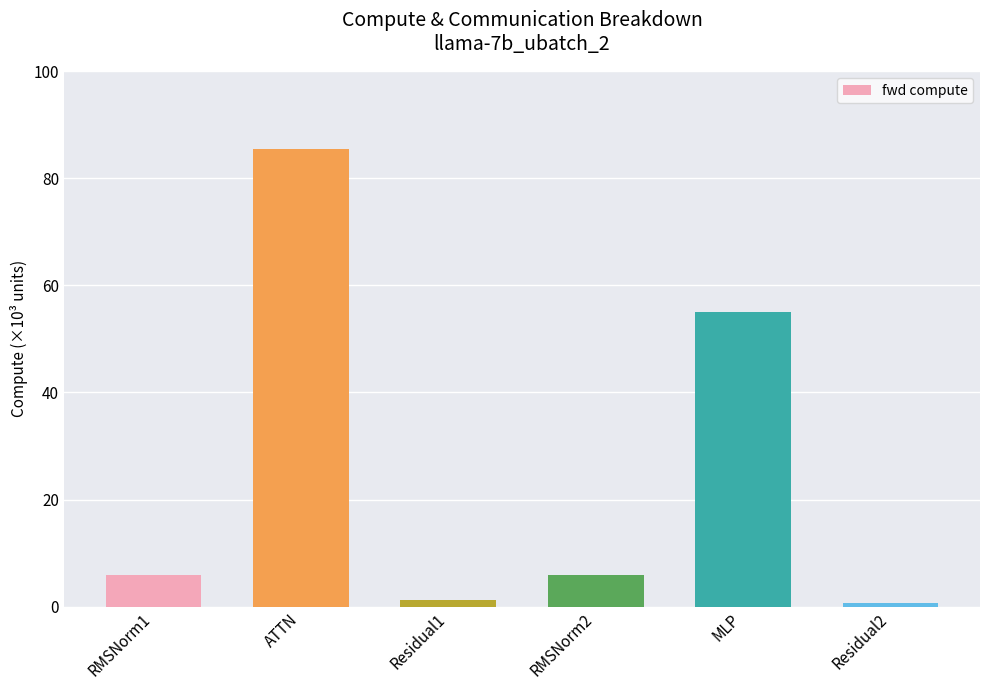

Reading right to left, list all the values displayed in this chart.

Residual2=649.6	MLP=54986.5	RMSNorm2=5857.2	Residual1=1299.2	ATTN=85433.7	RMSNorm1=5857.2